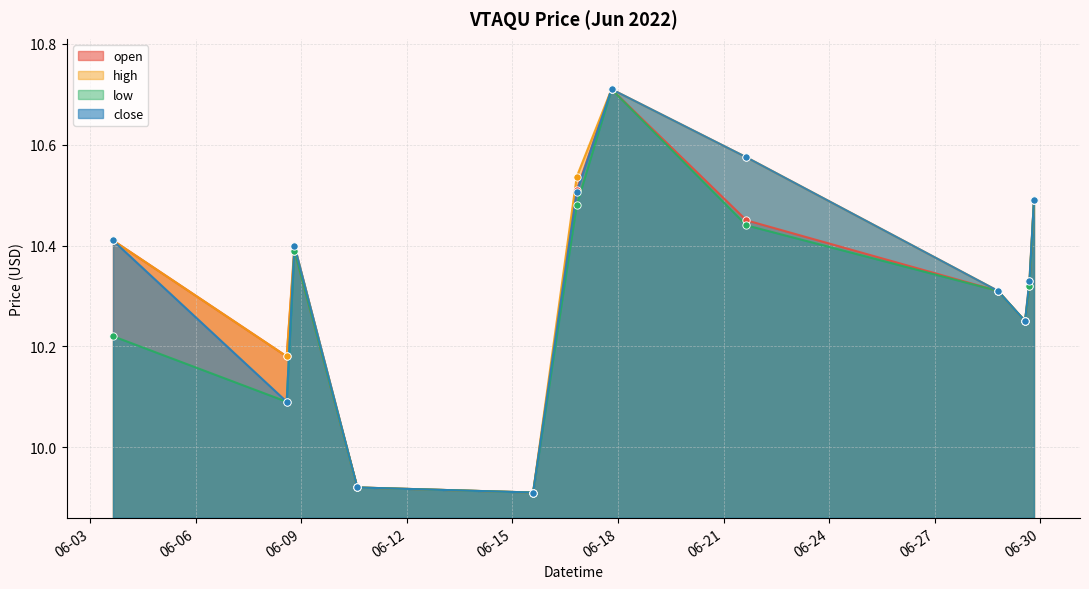

At how many categories does at least one series exceed 9?

12